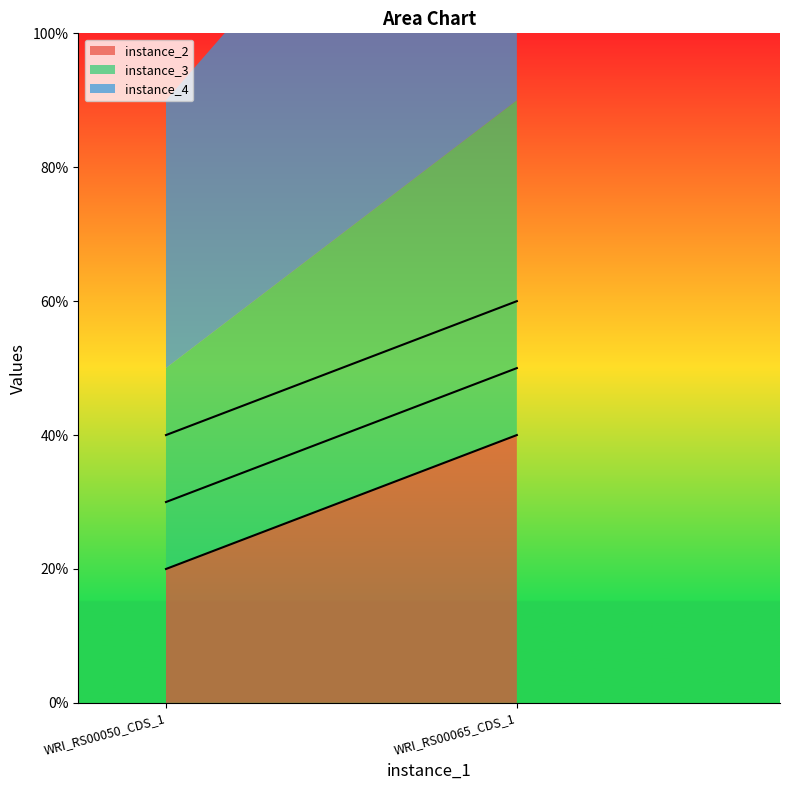

Reading left to right, transcribe all the data shown in this chart.

instance_2: 0.2	0.4
instance_3: 0.3	0.5
instance_4: 0.4	0.6